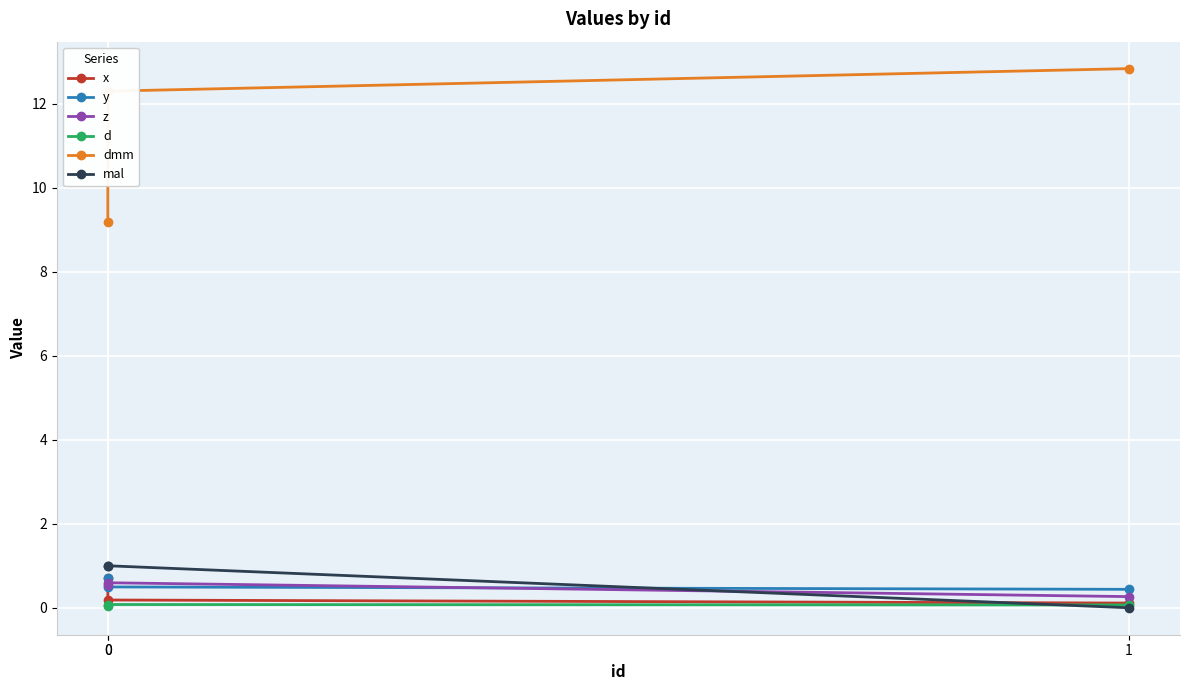

True or false: mal has a value of 1.0 at 0.

True